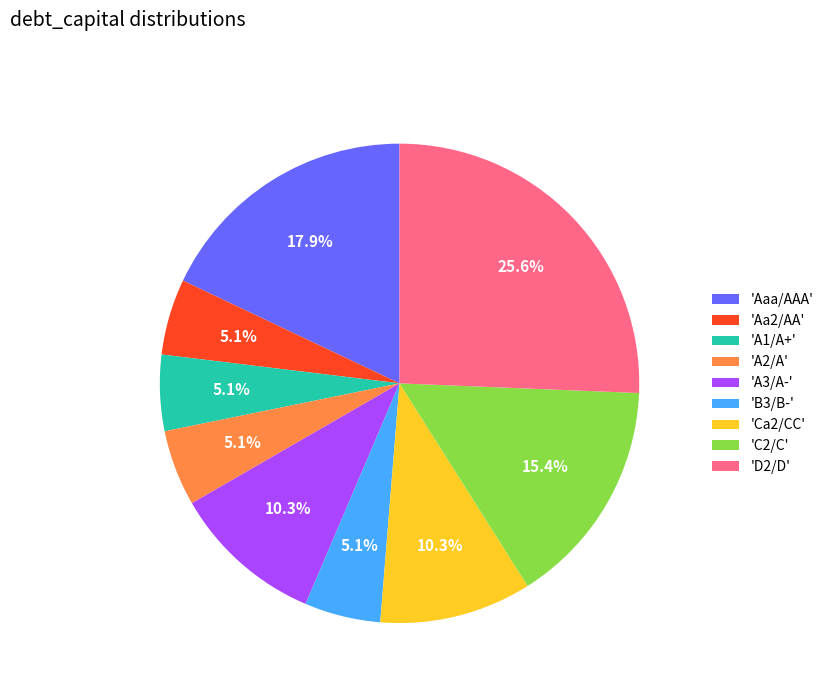

What percentage do 'Ca2/CC' and 'Aaa/AAA' together represent?

28.2%